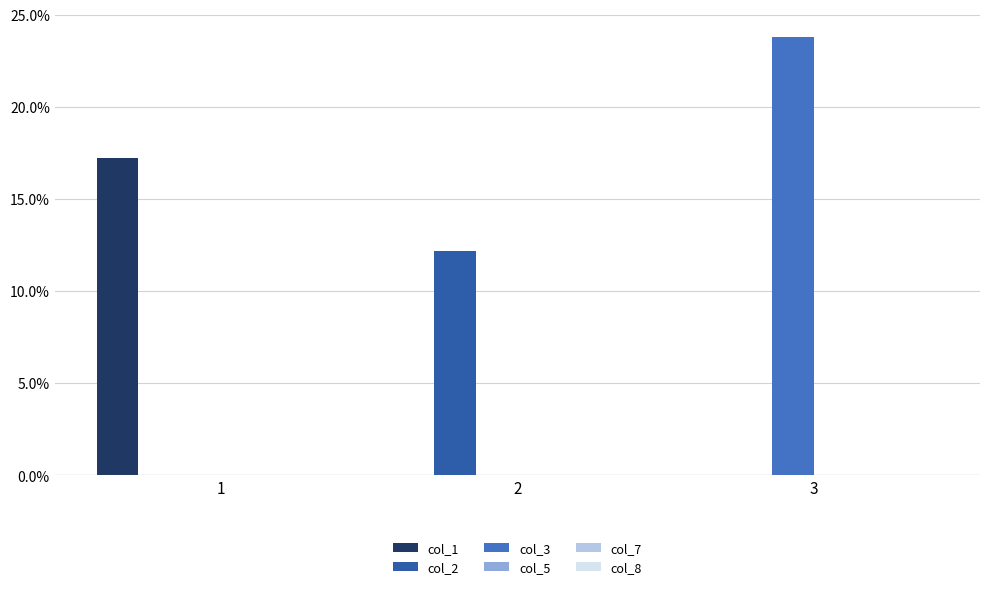

Which series has the largest range (max minus min)?

col_3